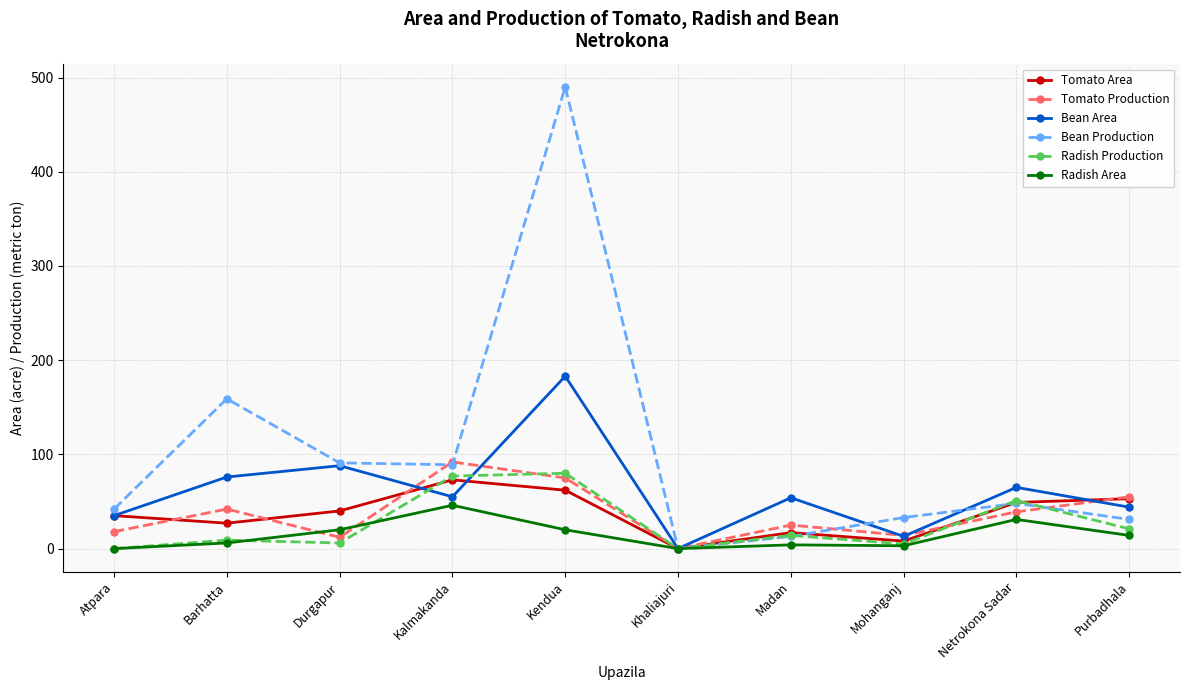

Is the value of Radish Area at Barhatta greater than the value of Bean Production at Kendua?

No